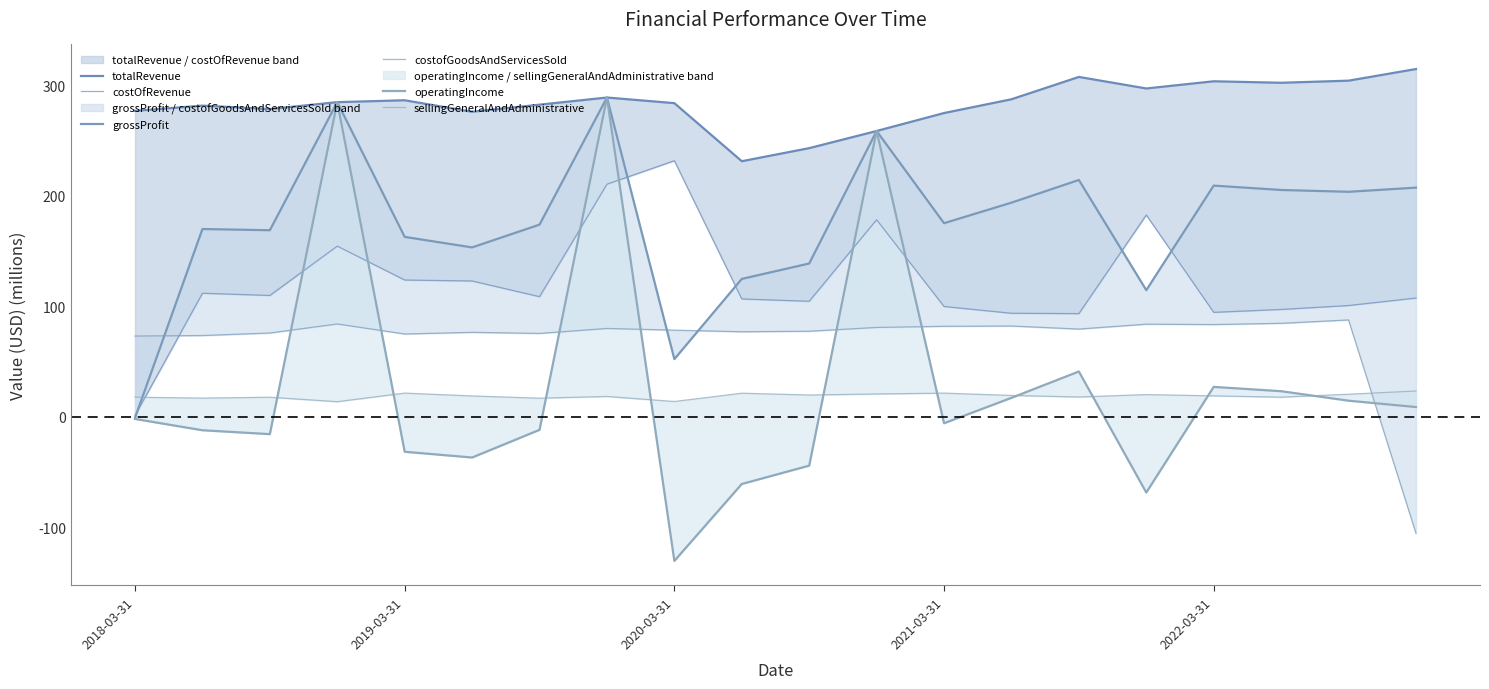

What is the difference between the second highest and minimum values in the grossProfit series?

285.6